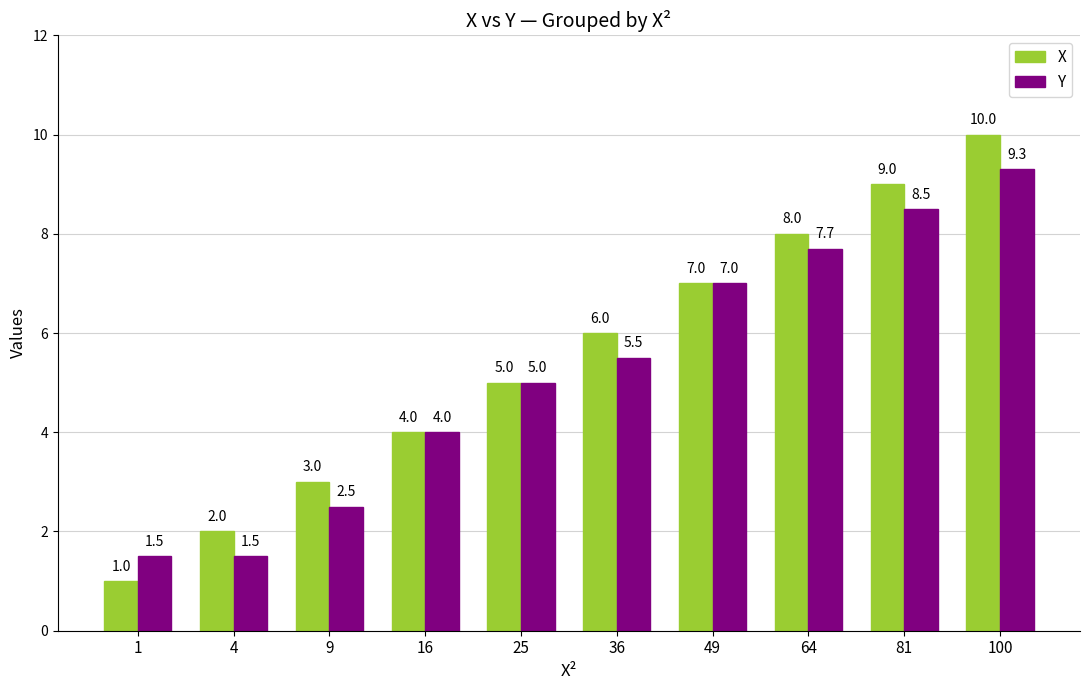

Are the bars grouped side by side (vs. stacked)?

Yes